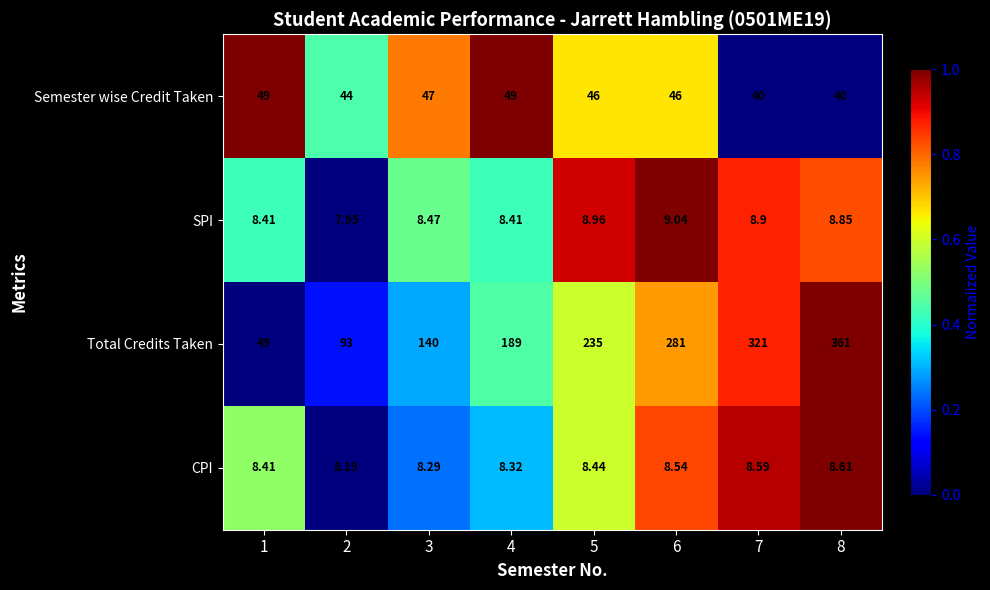

Which series has the largest total across all categories?

Total Credits Taken